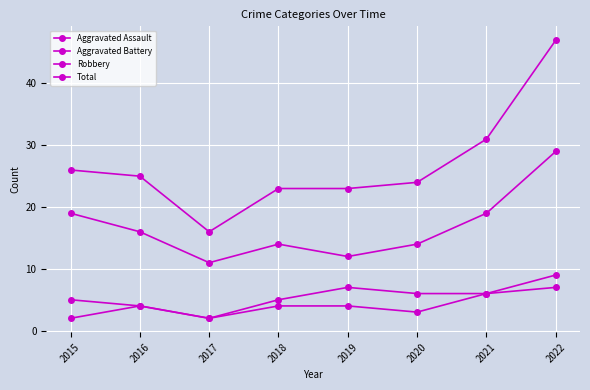

What is the difference between the maximum and second lowest values in the Robbery series?

17